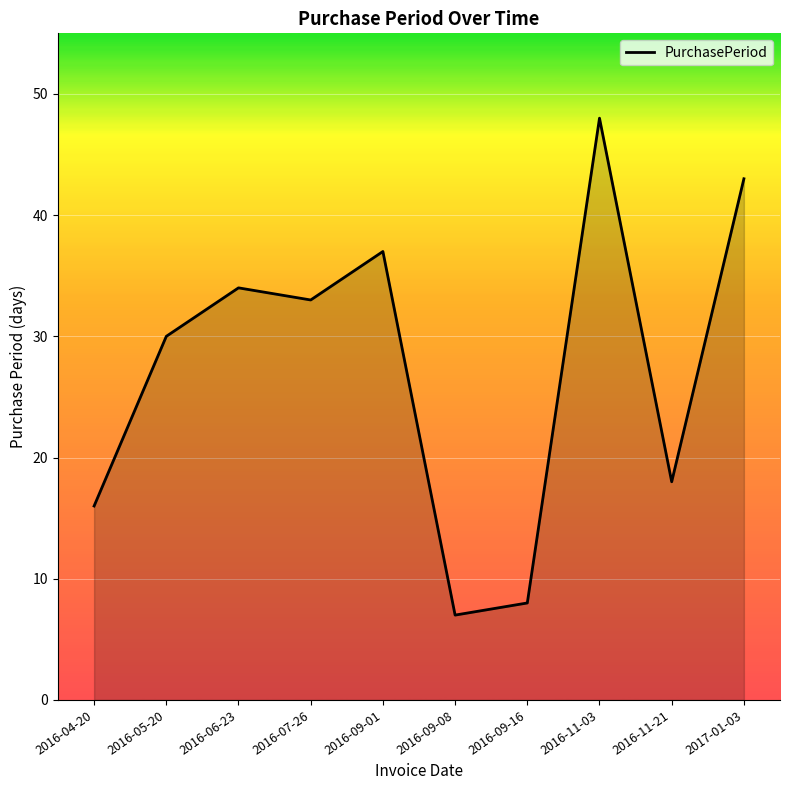

The chart shows a value of 10 at 2016-04-20. True or false?

False